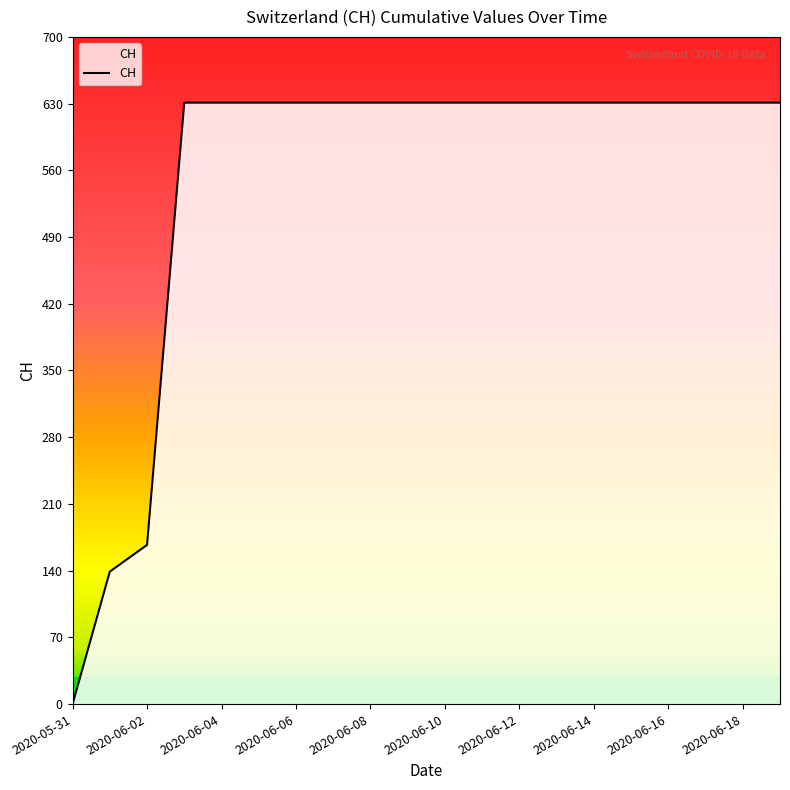

What is the greatest value displayed?

631